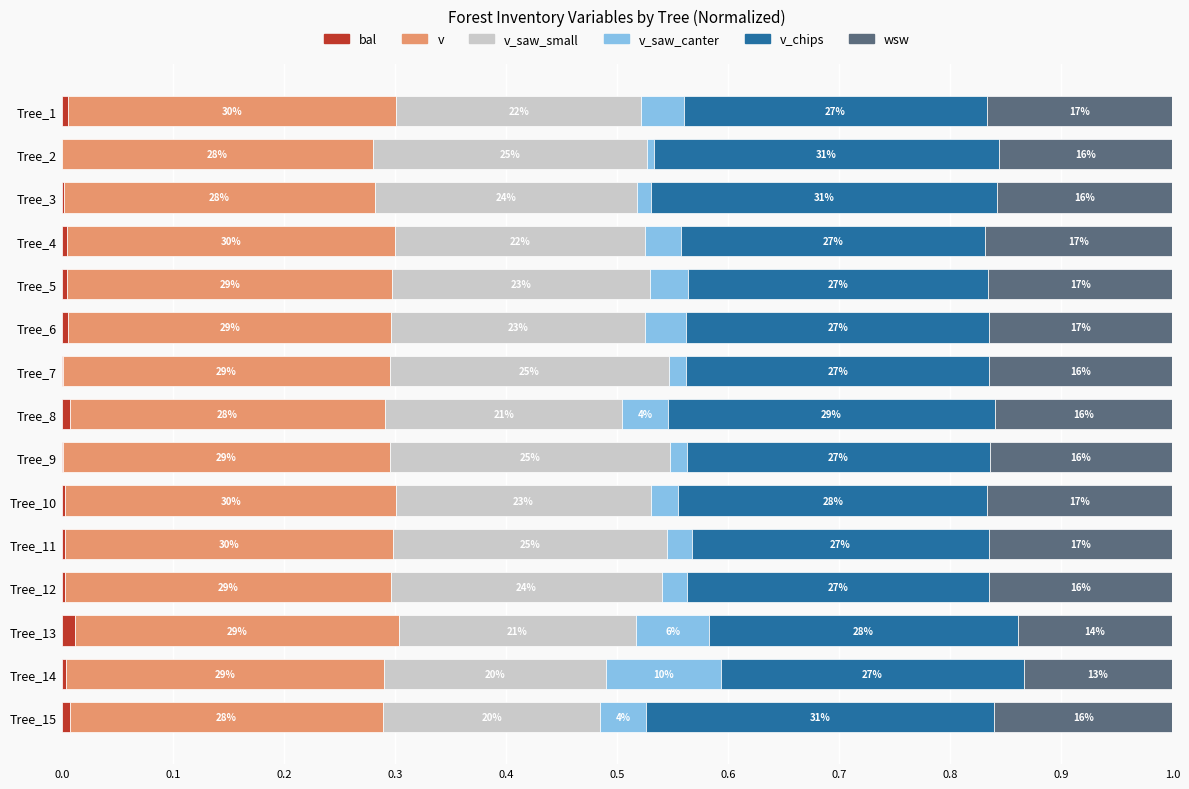

What are all the series names shown in the legend?

bal, v, v_saw_small, v_saw_canter, v_chips, wsw